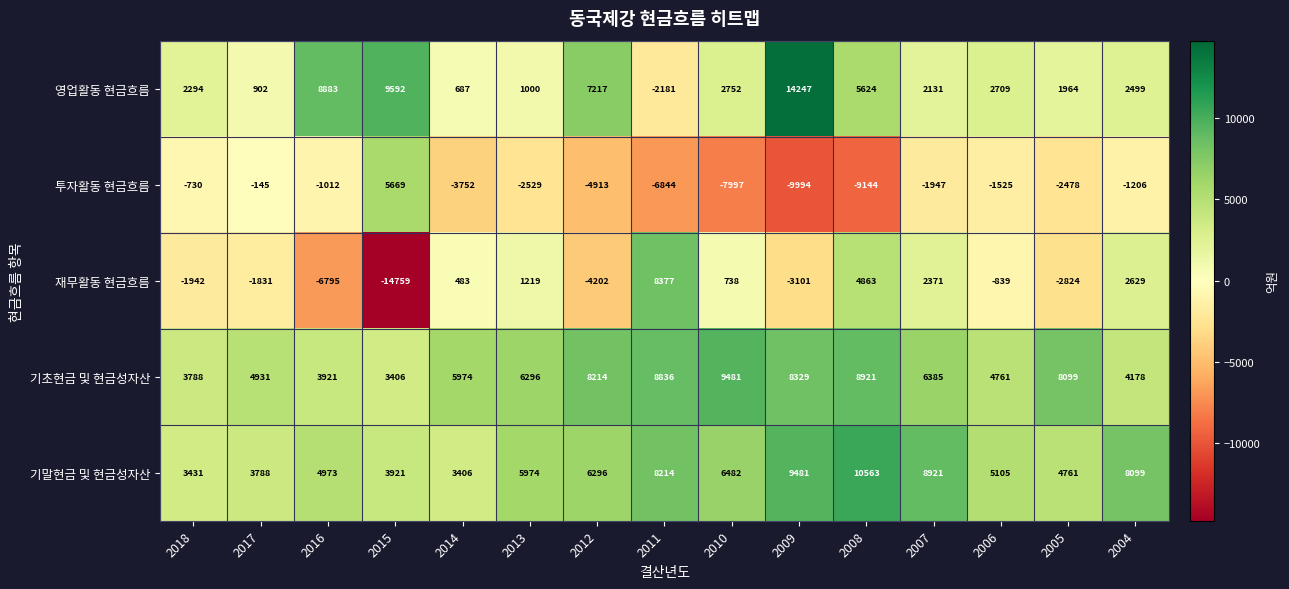

What is the sum of all 투자활동 현금흐름 values?

-48547